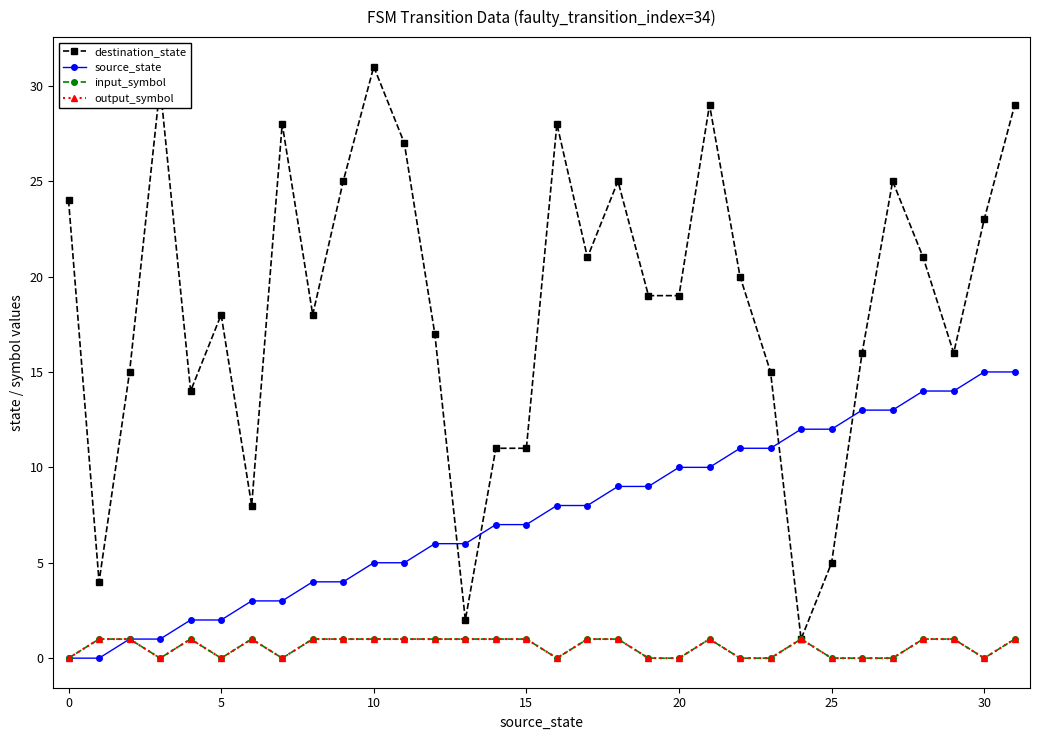

Is this an area chart (filled region under the line)?

No